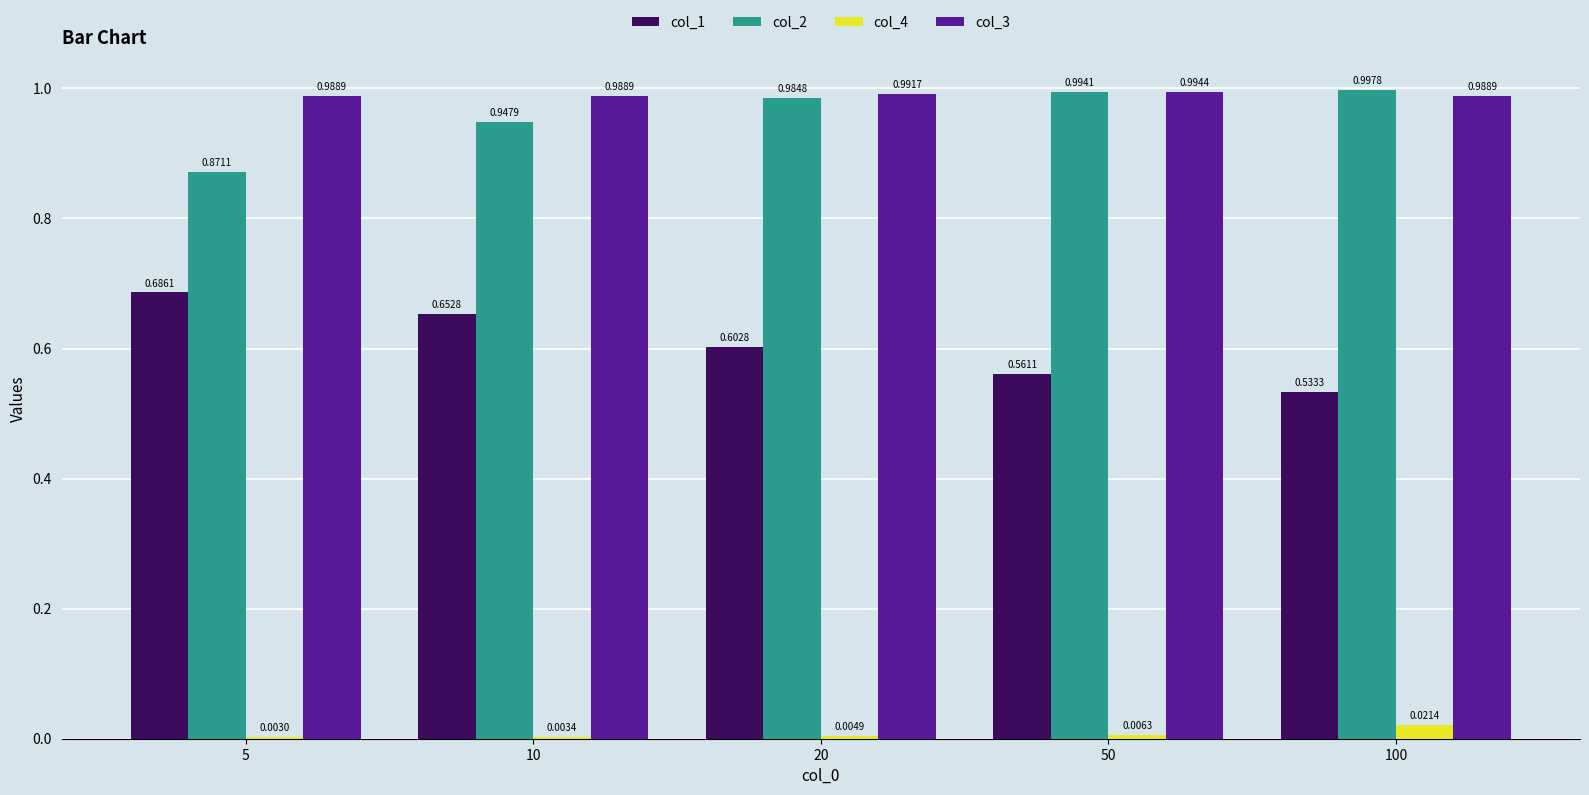

What is the sum of all col_3 values?

5.0